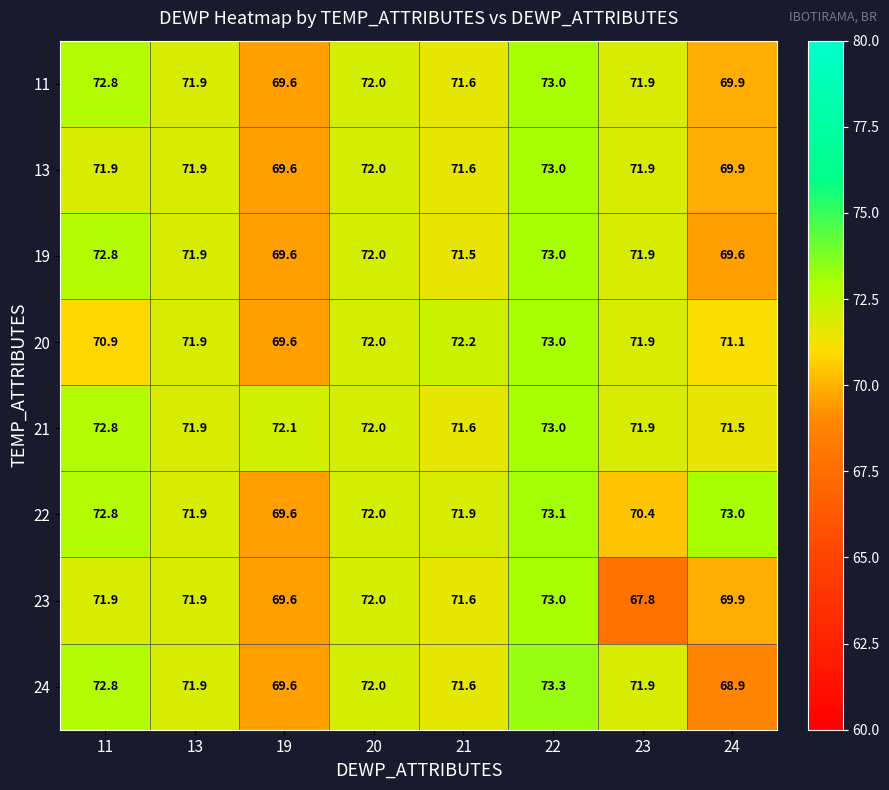

At which category is the sum across all series the highest?

22